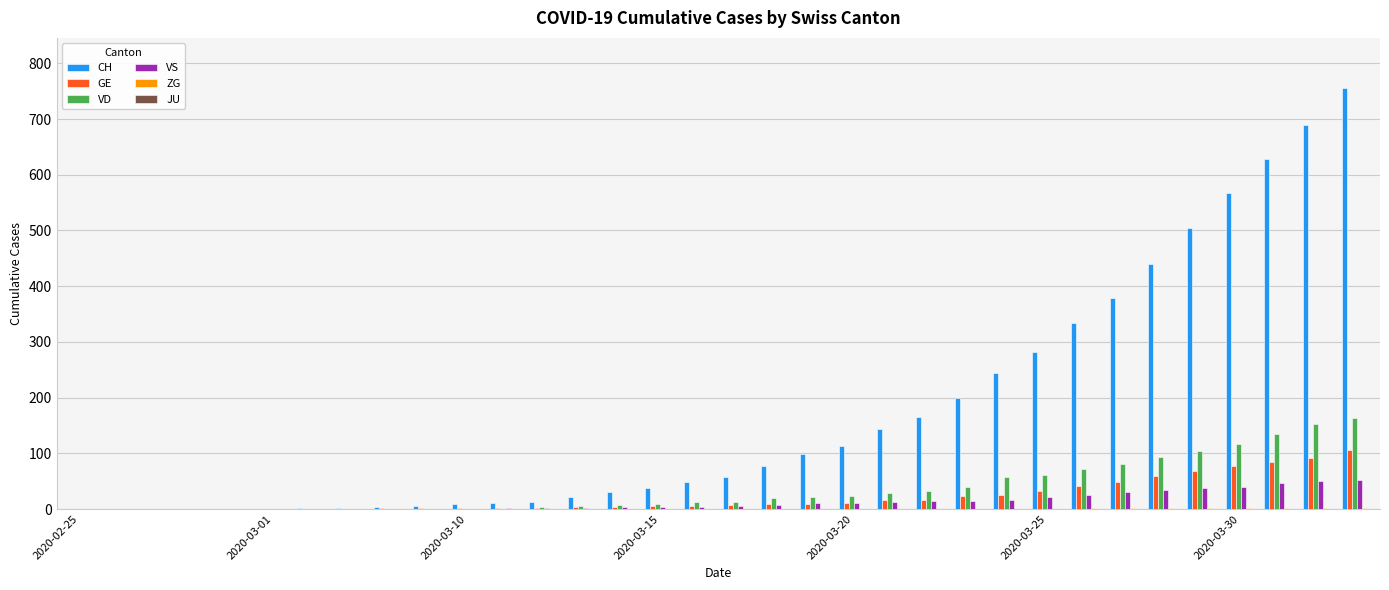

How many categories are shown in the chart?

34